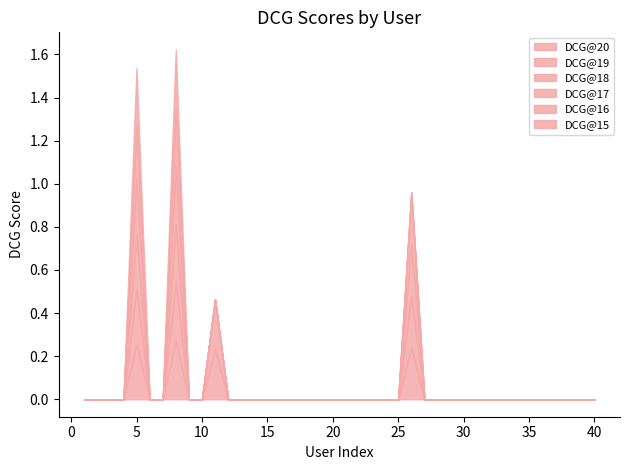

How many lines are shown in the chart?

6